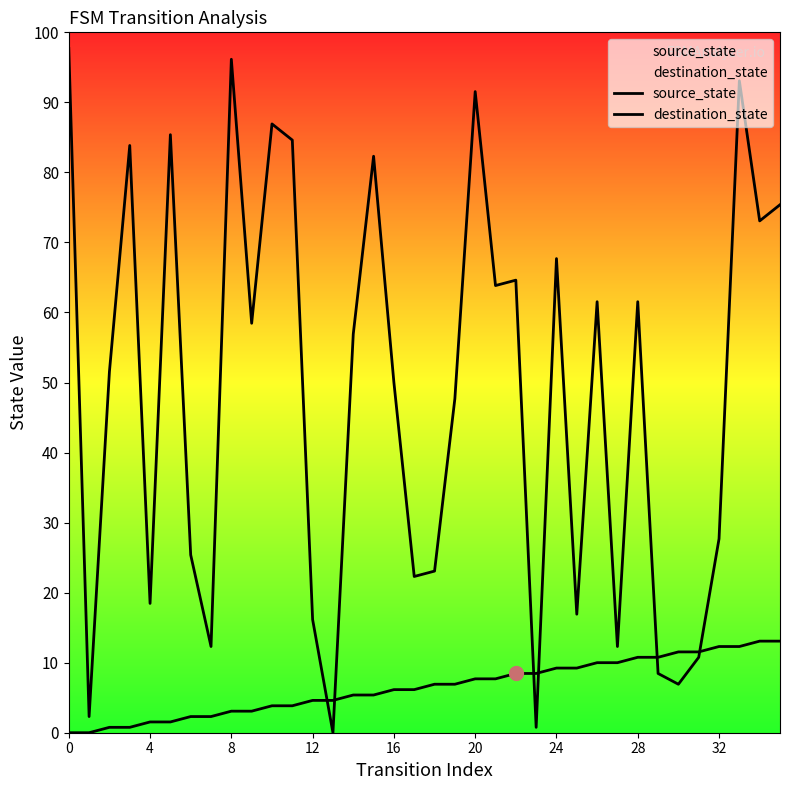

Which series has the largest total across all categories?

destination_state